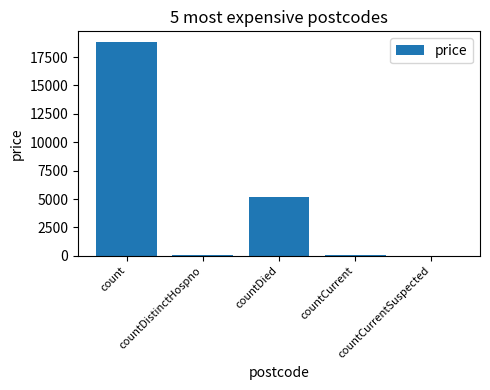

What is the change in value from countDied to countCurrentSuspected?

-5205